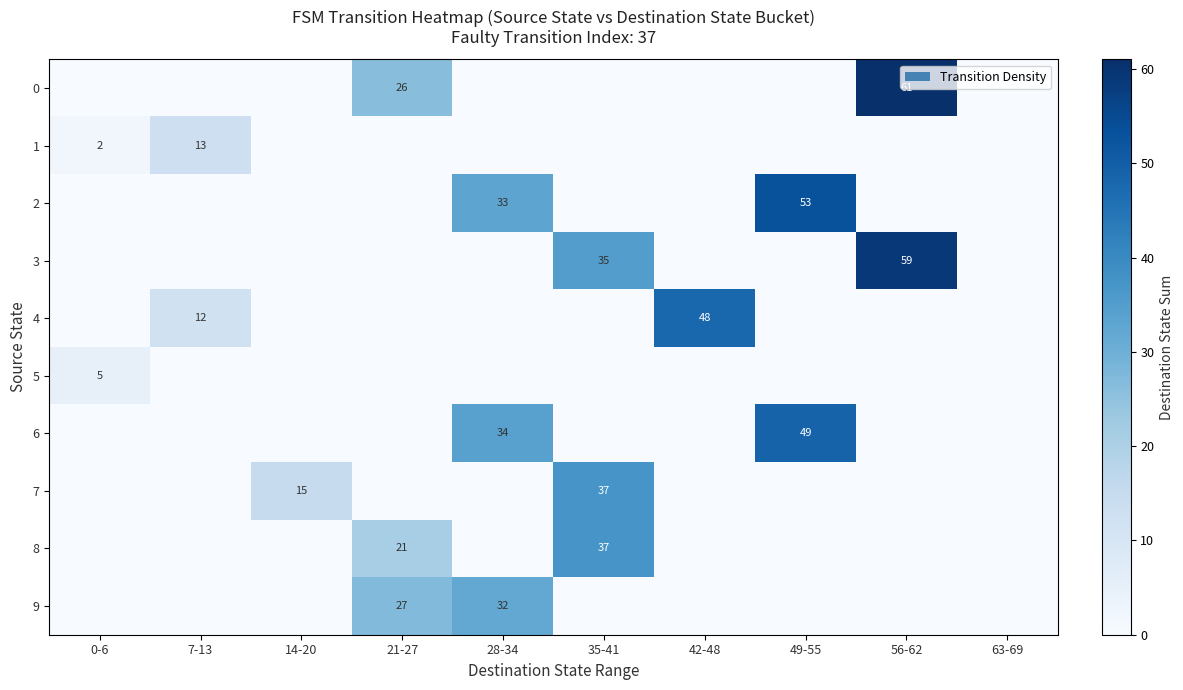

The value of 9 at 28-34 is 32. True or false?

True